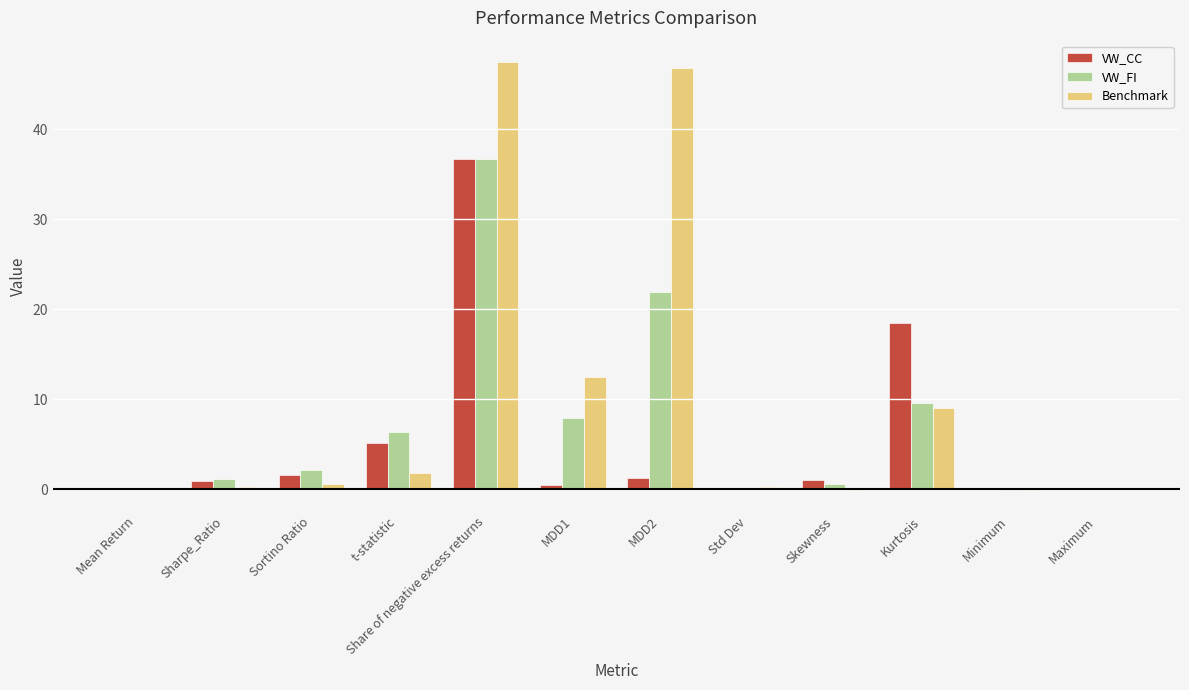

Does the chart contain stacked bars?

No